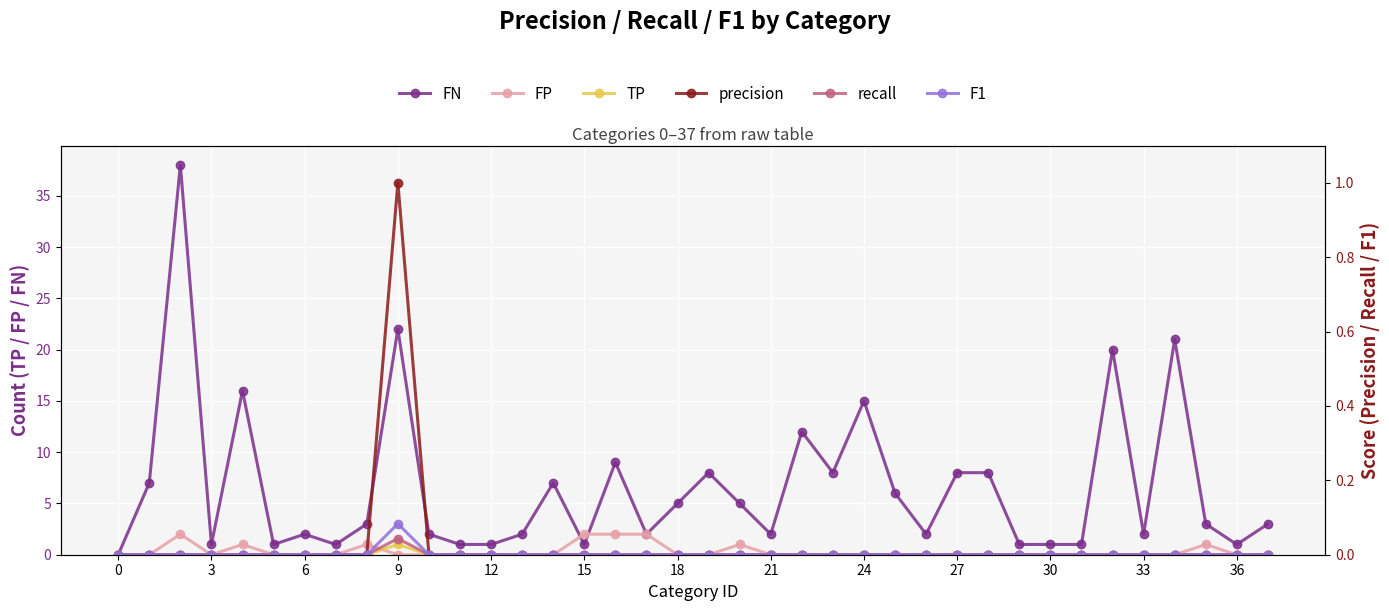

What is the highest value of the FN series?

38